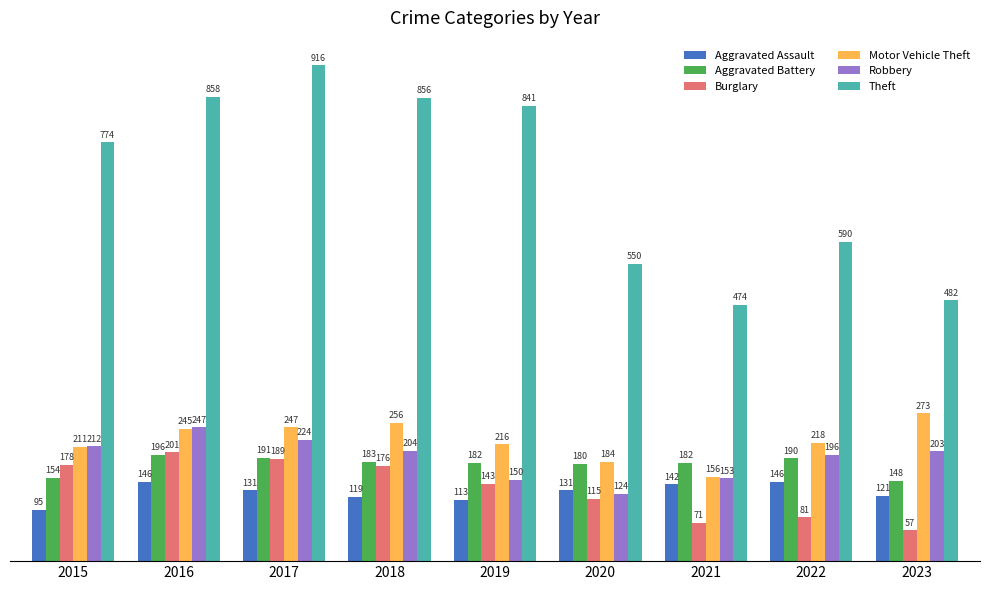

What is the value of the Aggravated Assault bar at the 4th from the left?

119